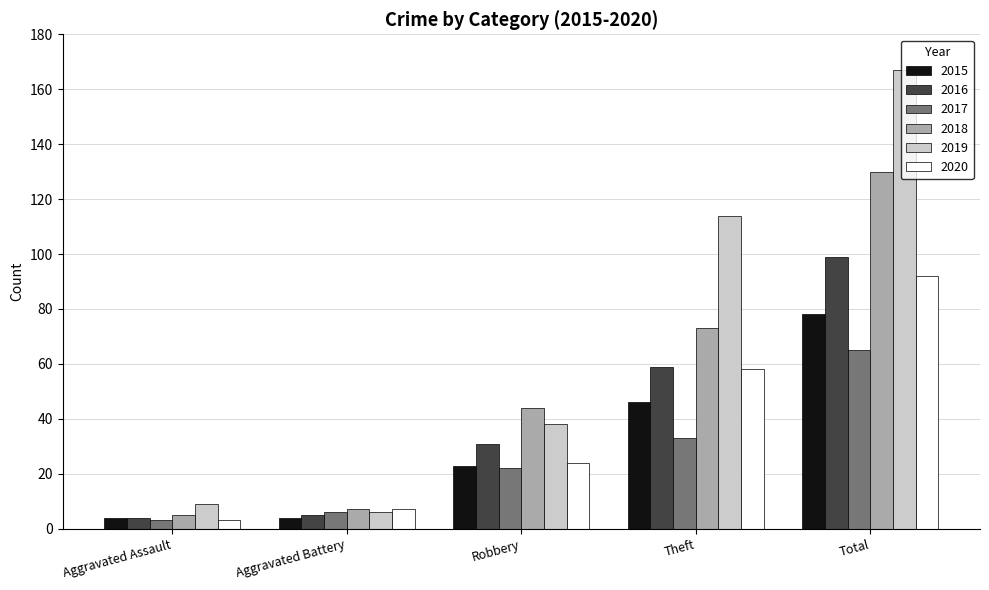

How many data points in 2017 are less than 22?

2